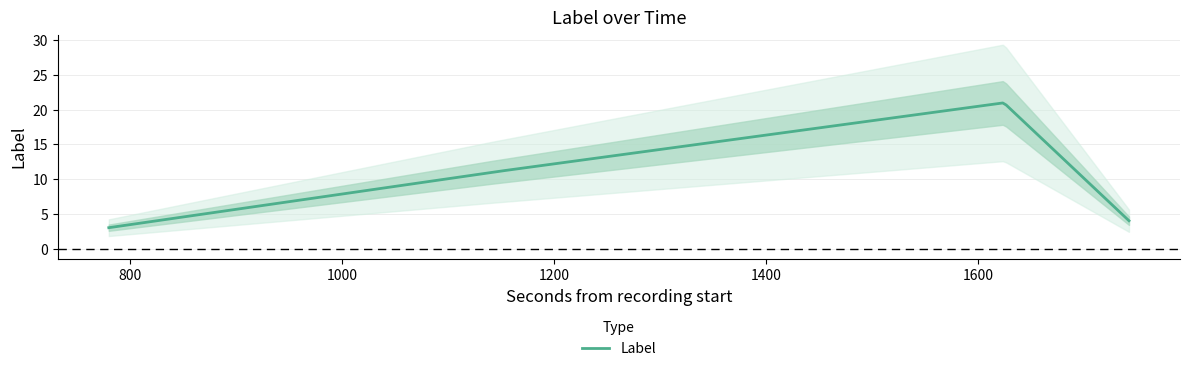

Reading right to left, transcribe all the data shown in this chart.

1742=4	1624=21	1142=11	780=3